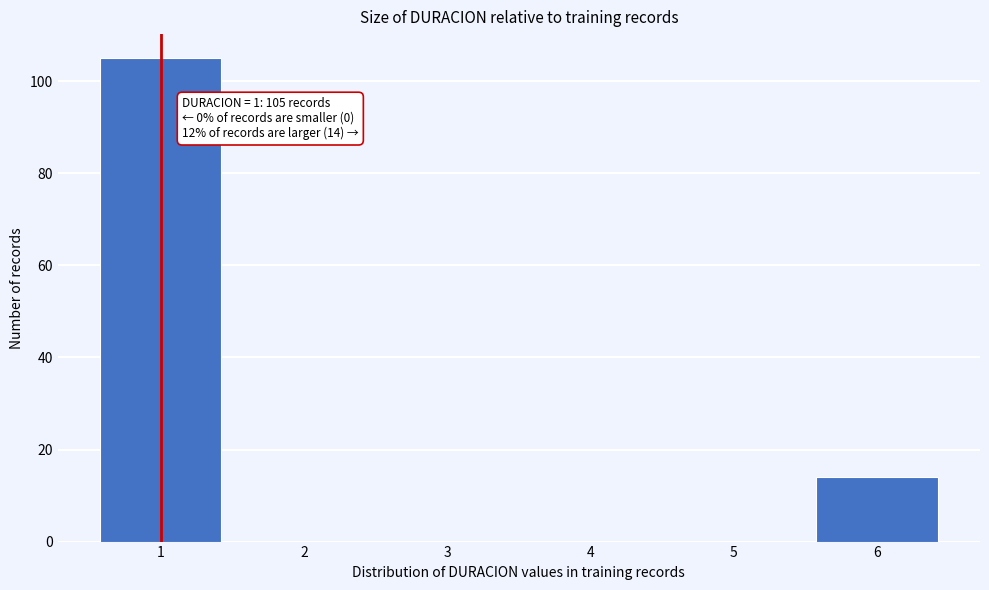

Which range on the x-axis has the tallest bar?

0.5 to 1.5